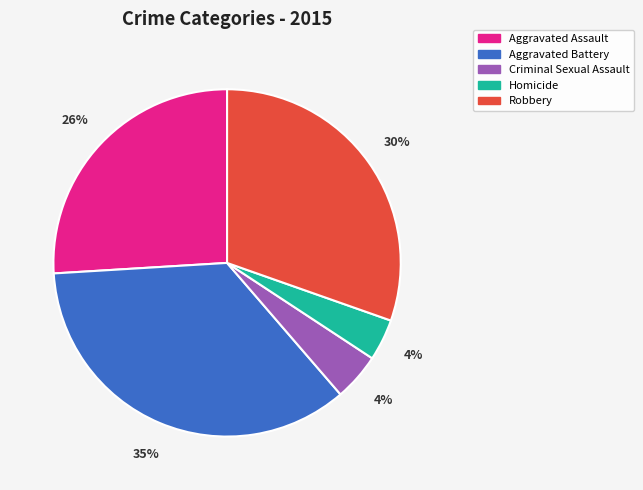

How many segments does this pie chart have?

5